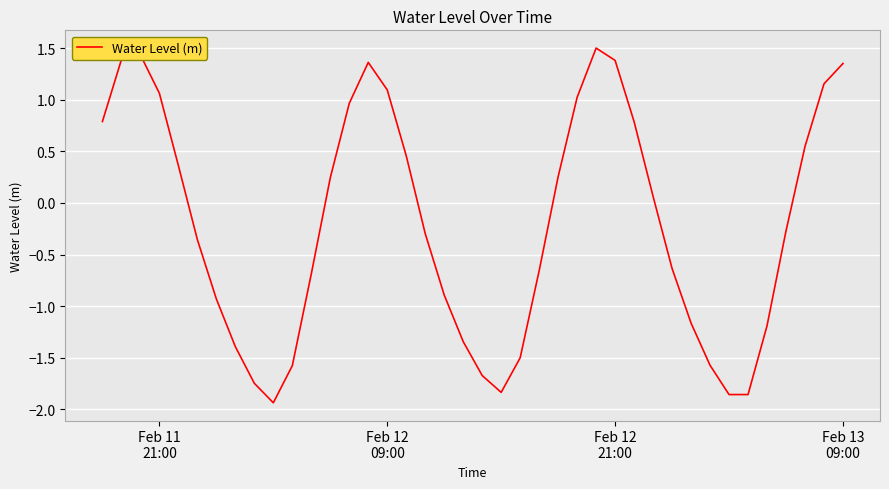

How many lines are shown in the chart?

1